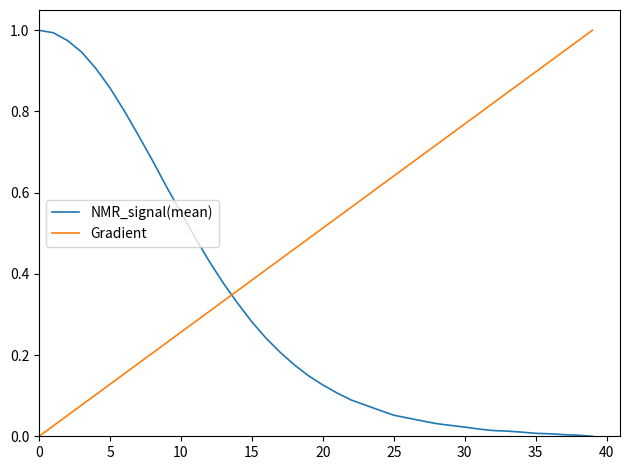

How many times do Gradient and NMR_signal(mean) cross each other?

1